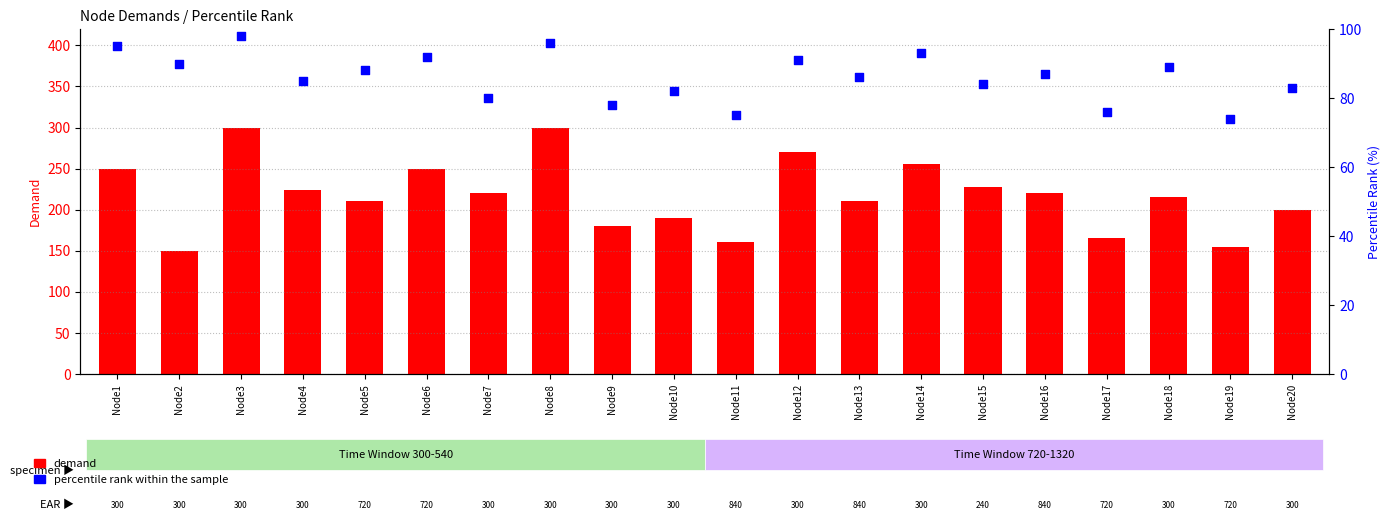

What are all the series names shown in the legend?

demand, percentile rank within the sample